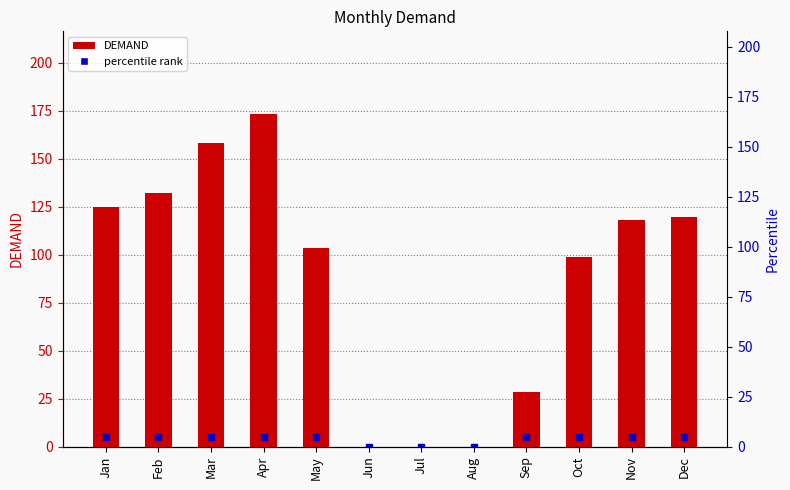

Reading left to right, extract all data points from this chart.

125.0	132.0	158.2	173.1	103.2	0.0	0.0	0.0	28.6	99.0	118.2	119.7